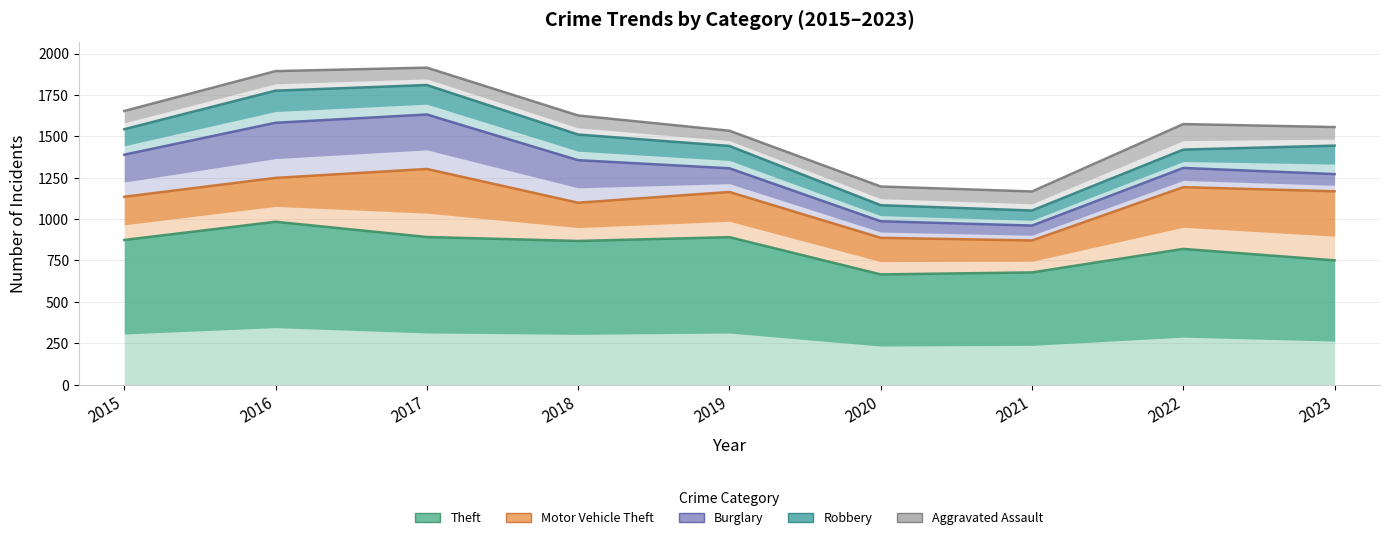

What is the difference between the Theft values at 2023 and 2020?

85